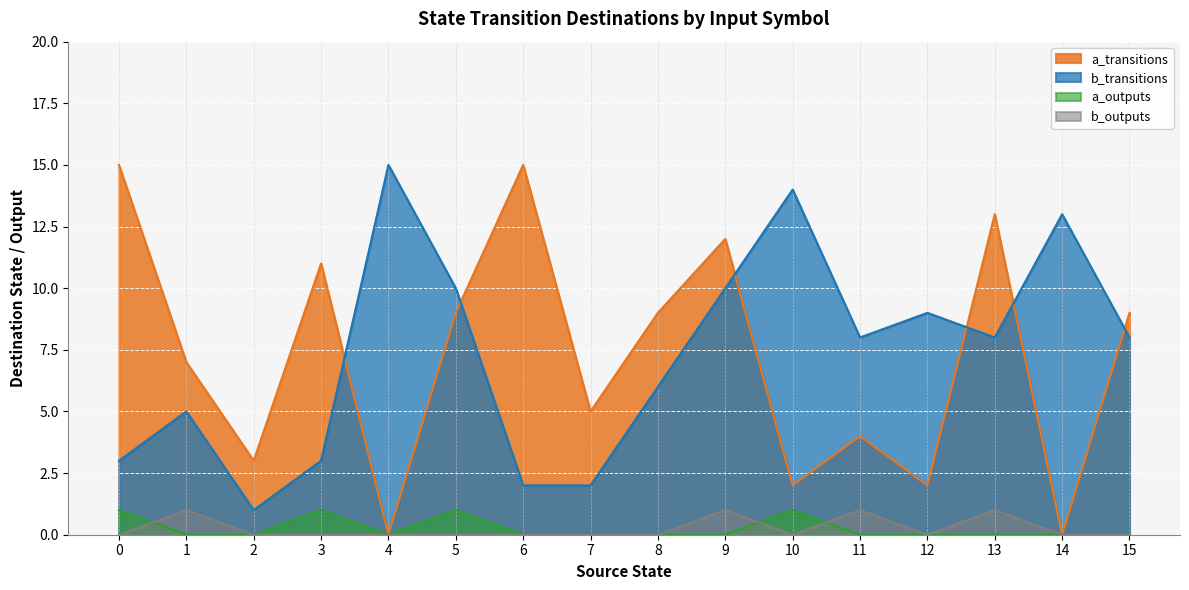

In b_outputs, how many points are lower than both neighbors (excluding endpoints)?

2